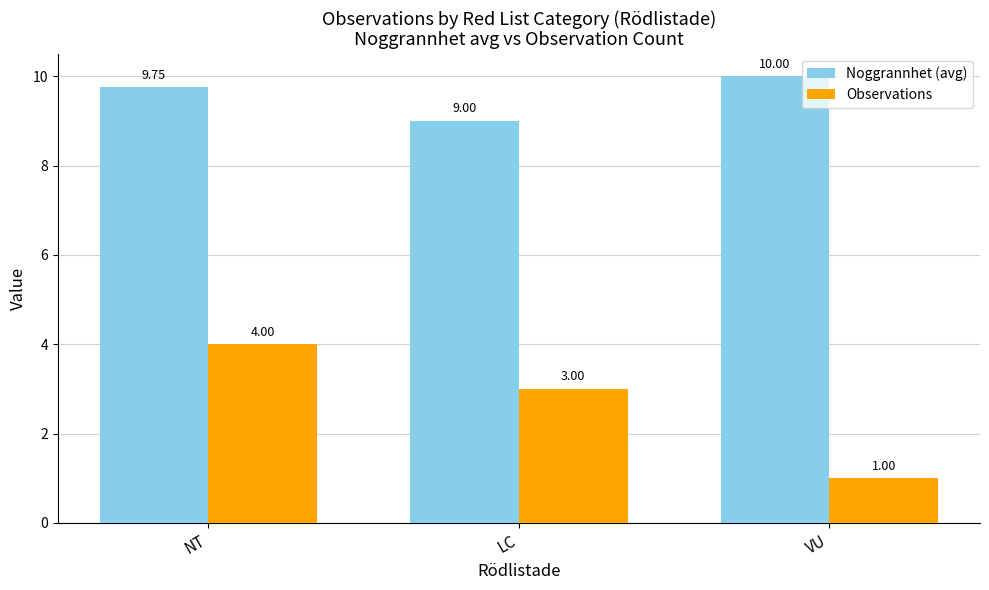

What is the label of the 3rd bar from the right?

NT